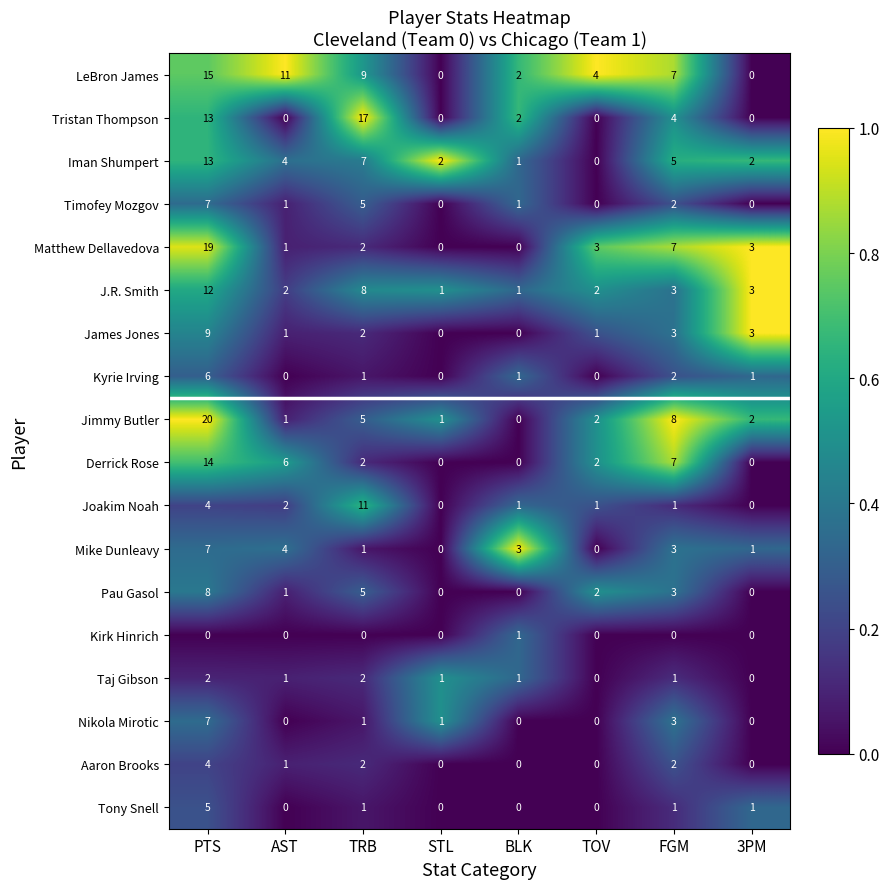

The Joakim Noah series shows 1 at TOV. True or false?

True